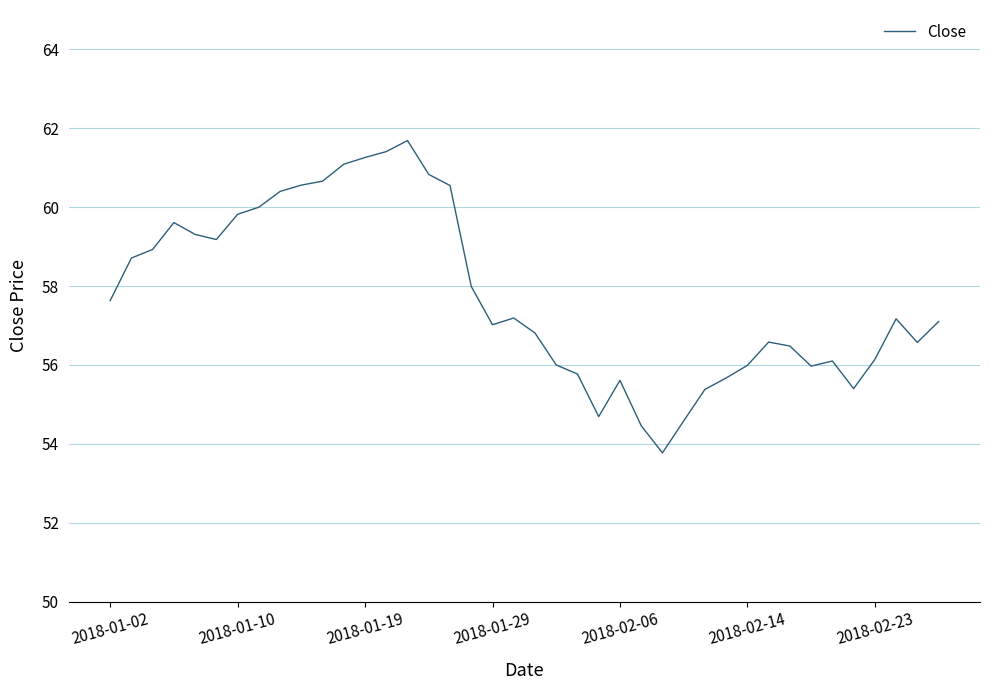

What is the maximum value shown in the chart?

61.7